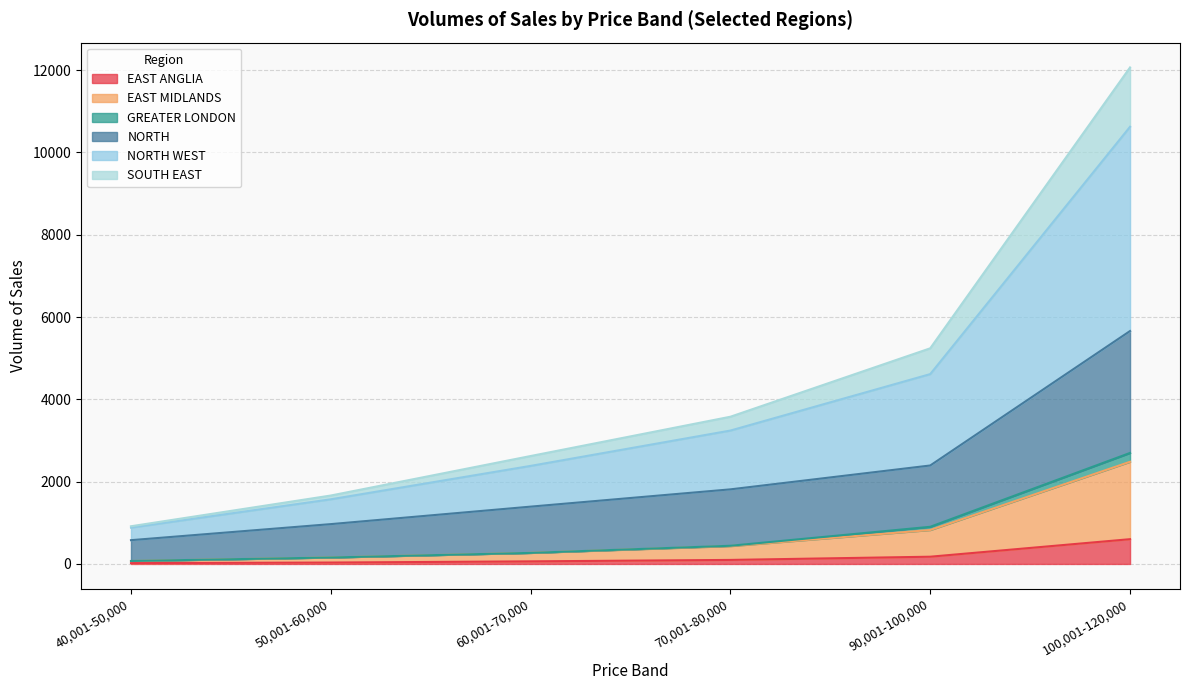

What position from the right is 50,001-60,000?

5